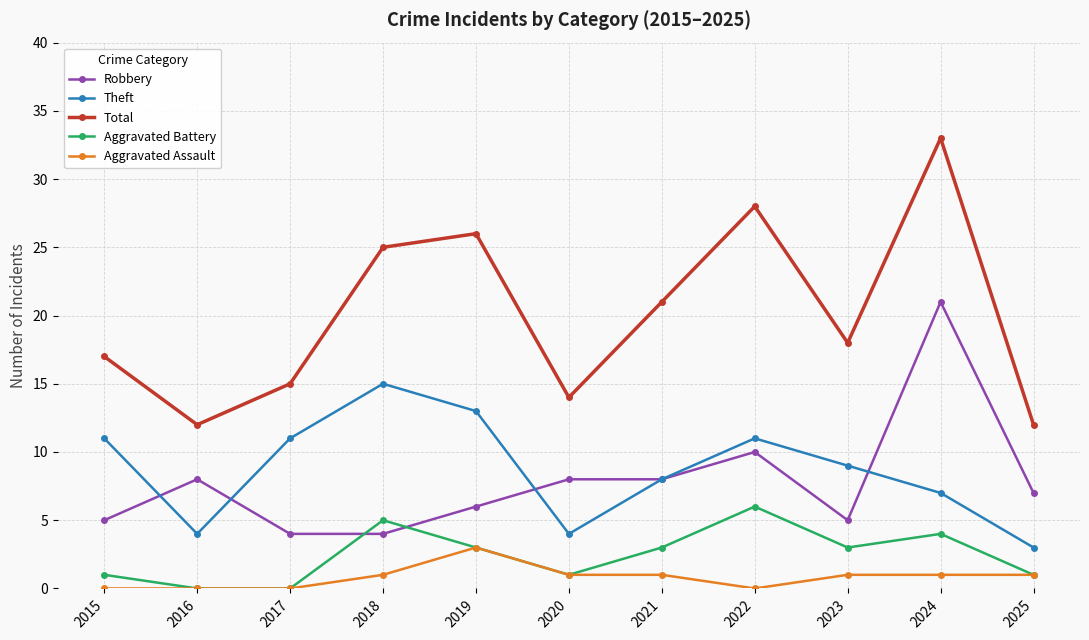

After their last crossing, which series has the higher values: Aggravated Battery or Robbery?

Robbery